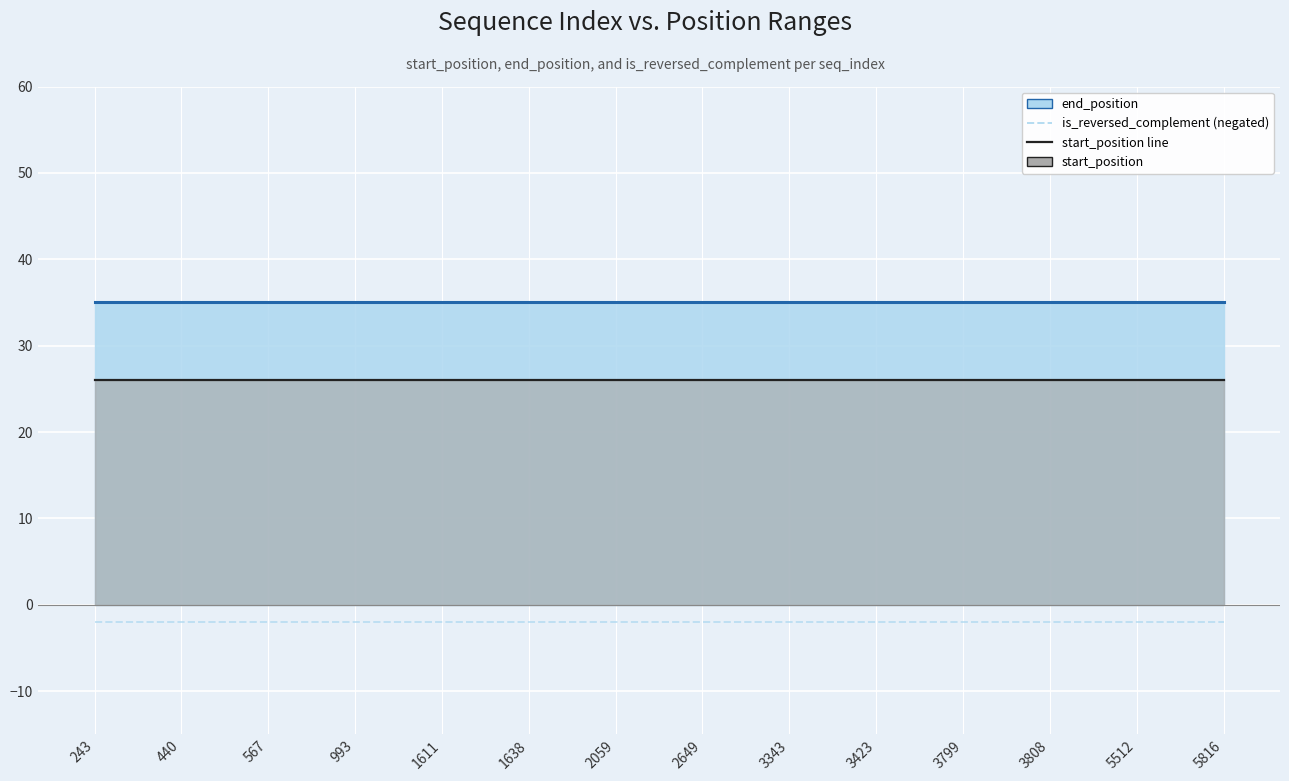

True or false: start_position line and end_position line intersect in this chart.

False